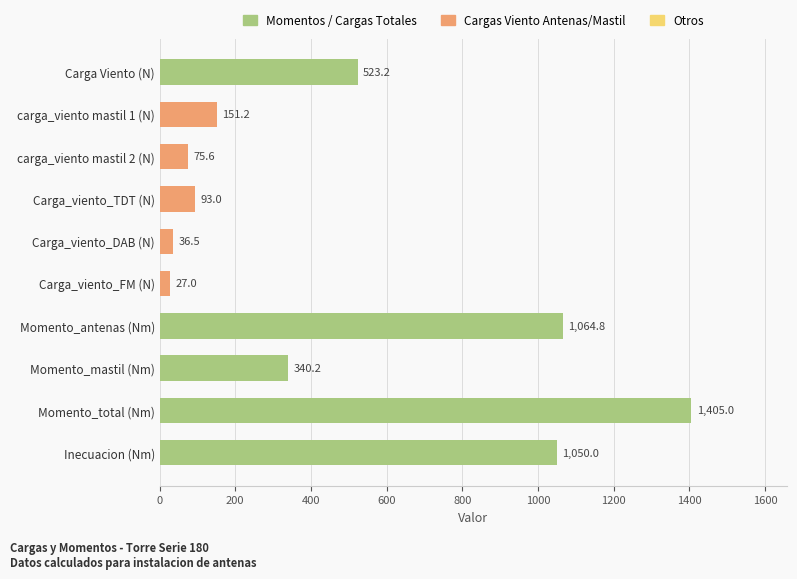

What is the label of the 4th bar from the bottom?

Momento_antenas (Nm)